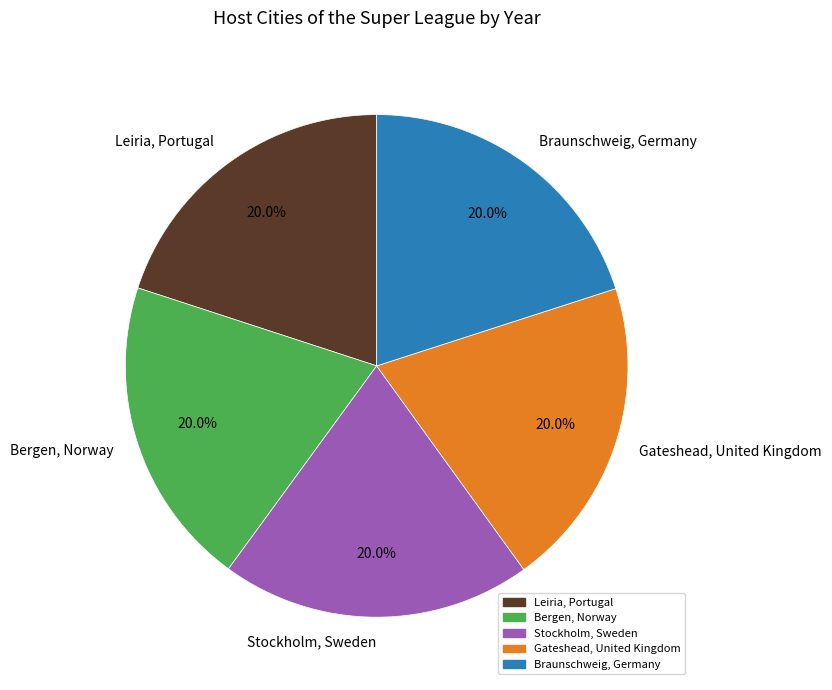

Do Gateshead, United Kingdom and Braunschweig, Germany together represent more than half of the pie?

No